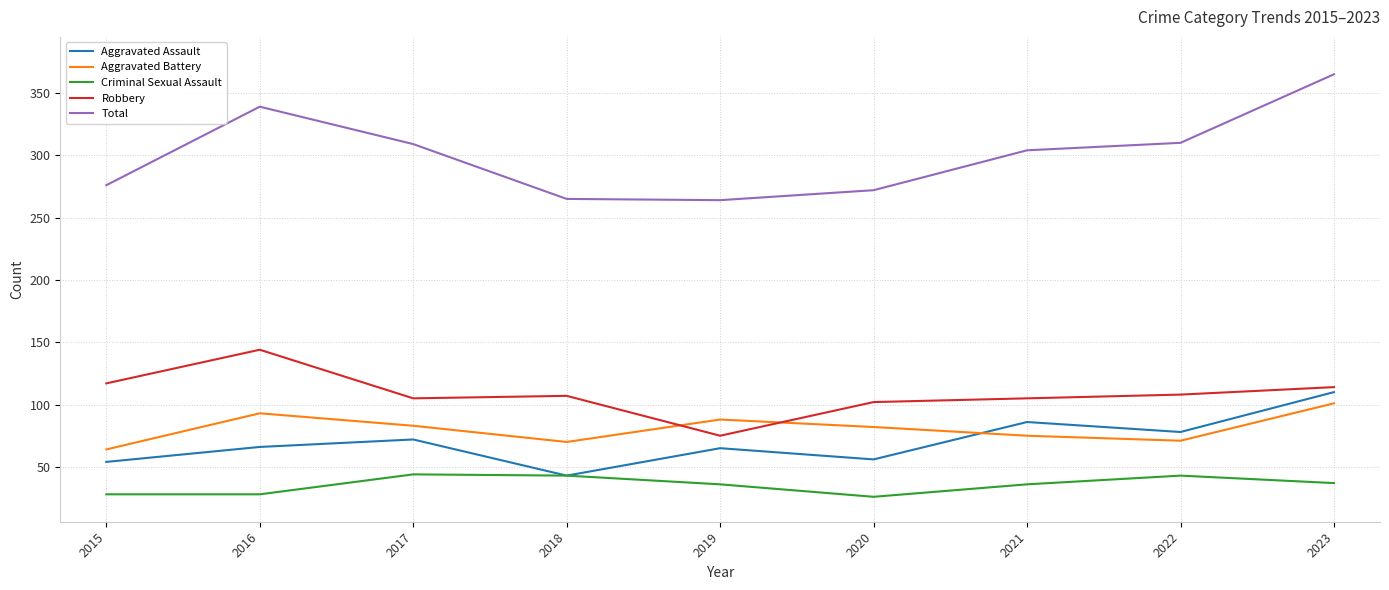

True or false: Aggravated Assault and Robbery cross at least once.

False